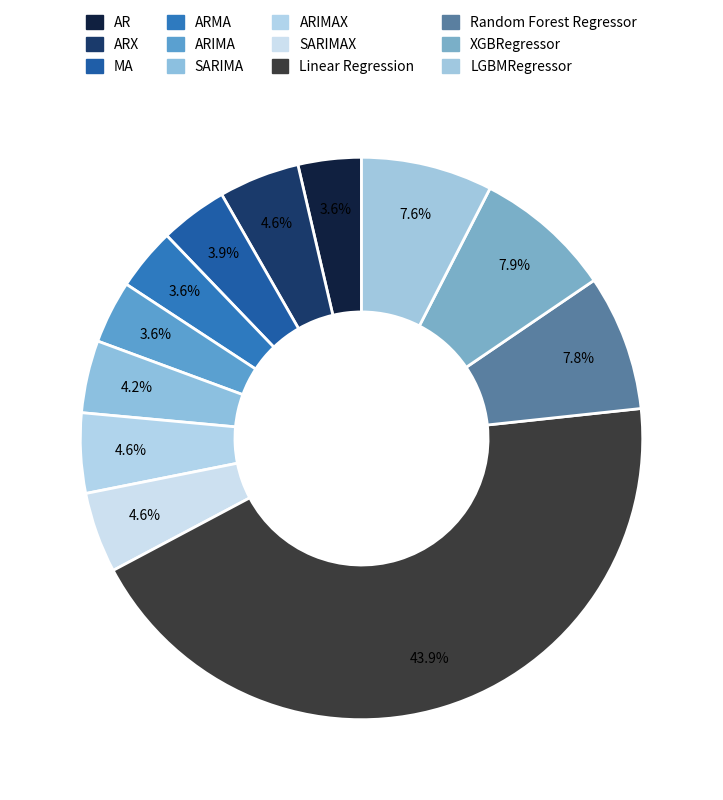

Is there a majority slice in this chart?

No